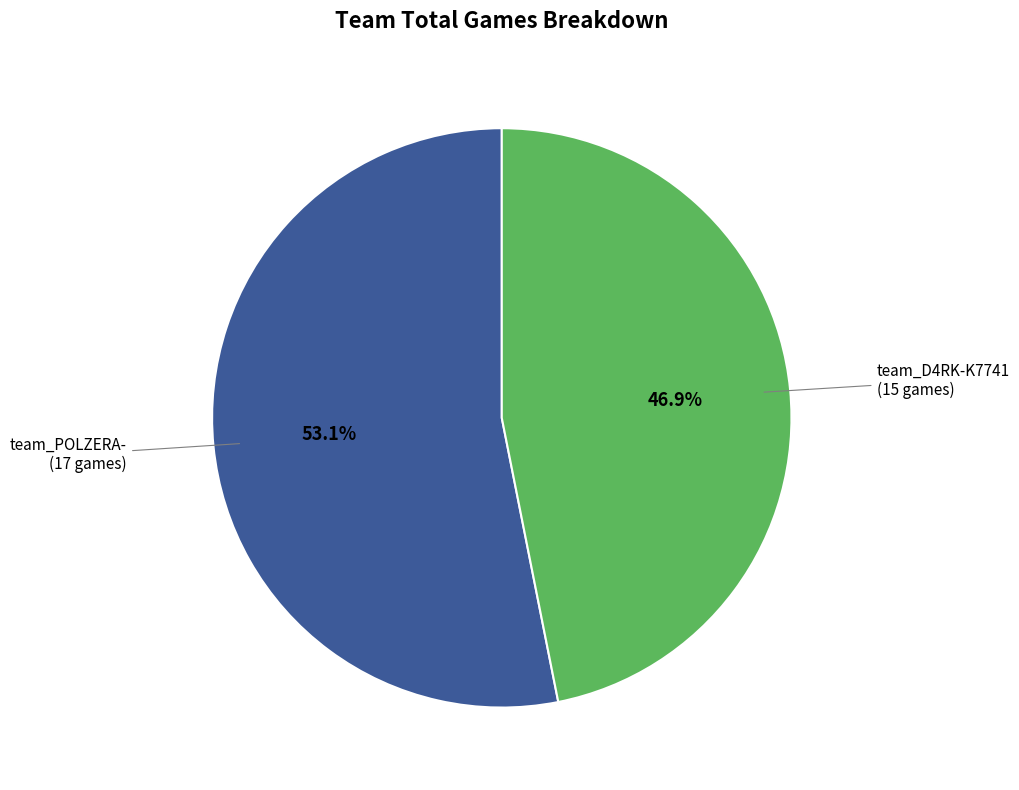

Which category has the smallest portion of the pie?

team_D4RK-K7741